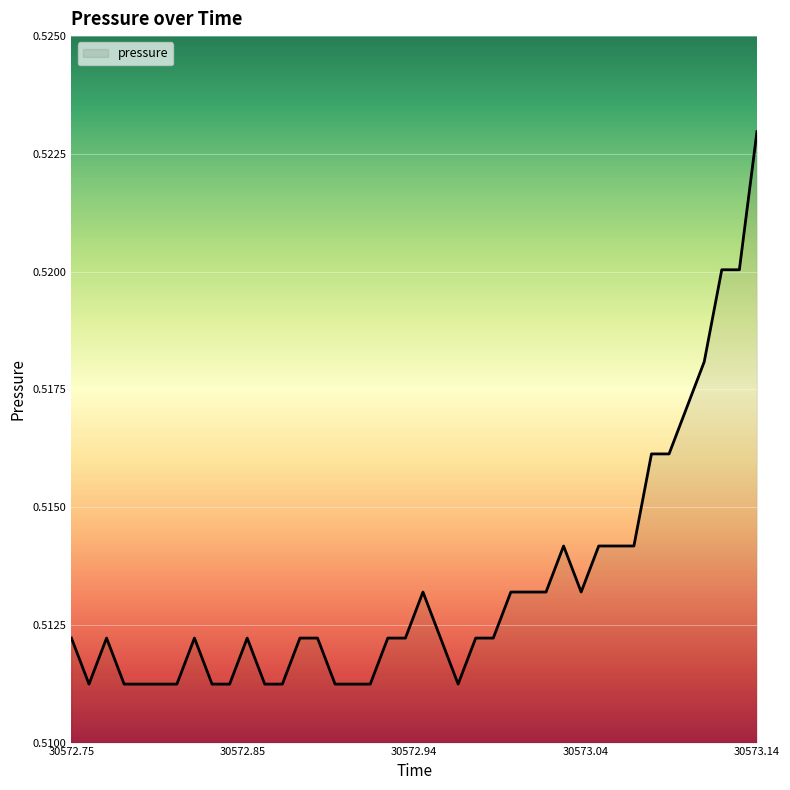

At which category does the data reach its first local valley?

30572.76